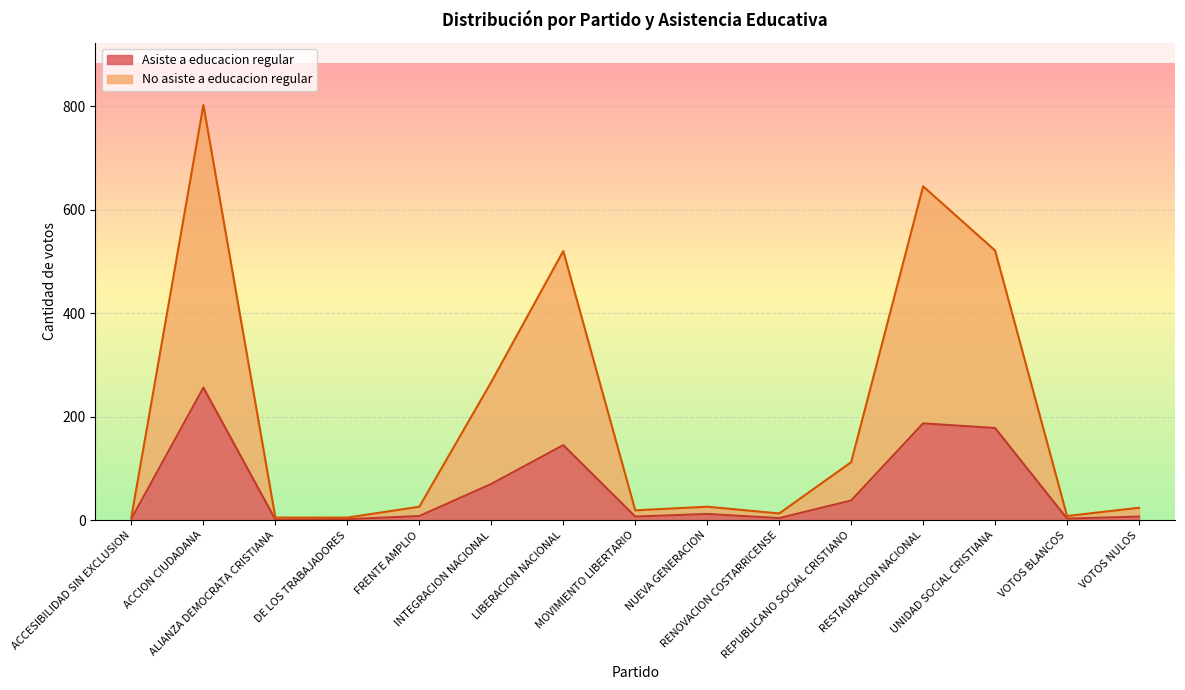

What is the spread (max minus min) of values at FRENTE AMPLIO?

18